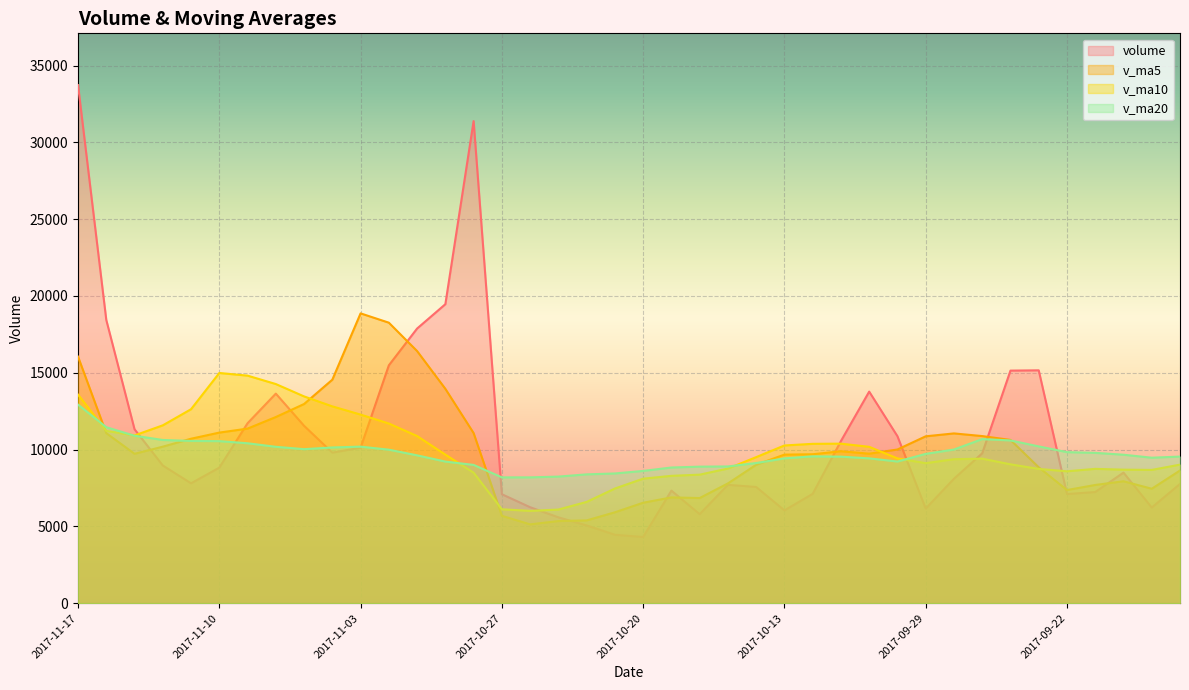

How many data points in v_ma5 are less than 9890?

20